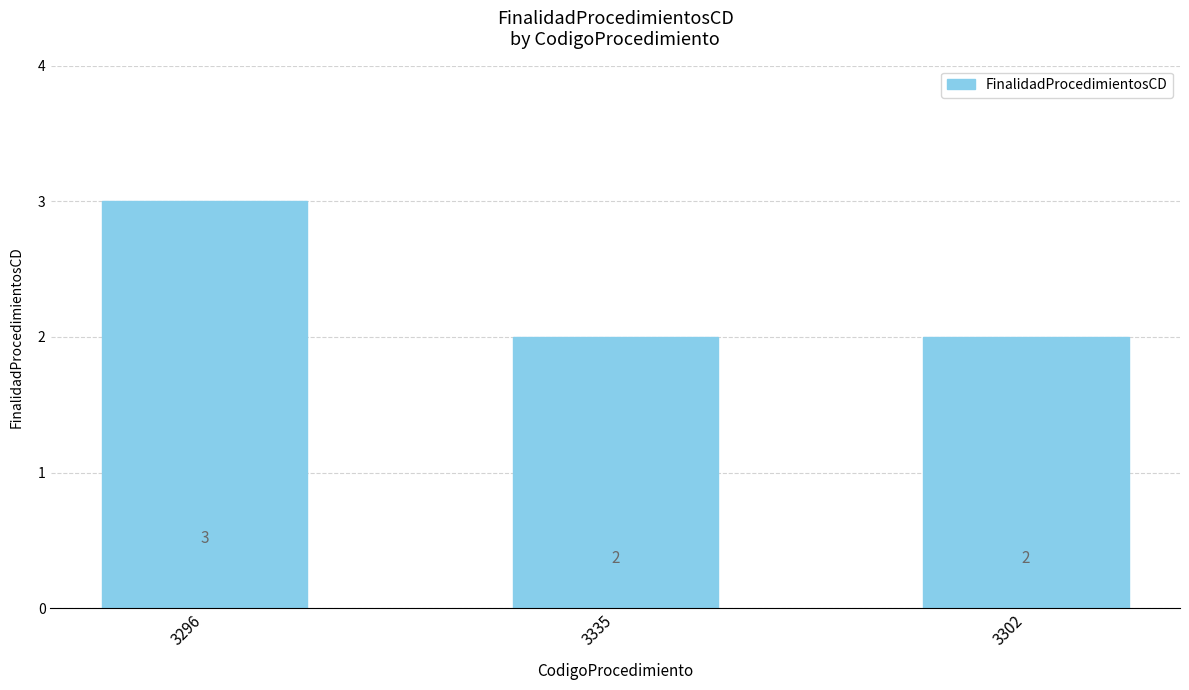

What position from the left is 3302?

3